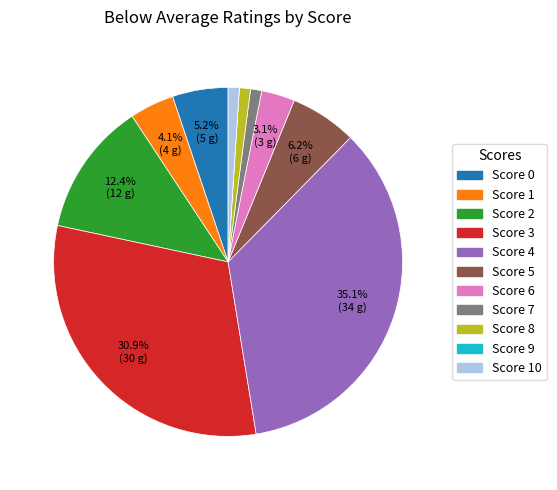

Does any single category account for the majority?

No